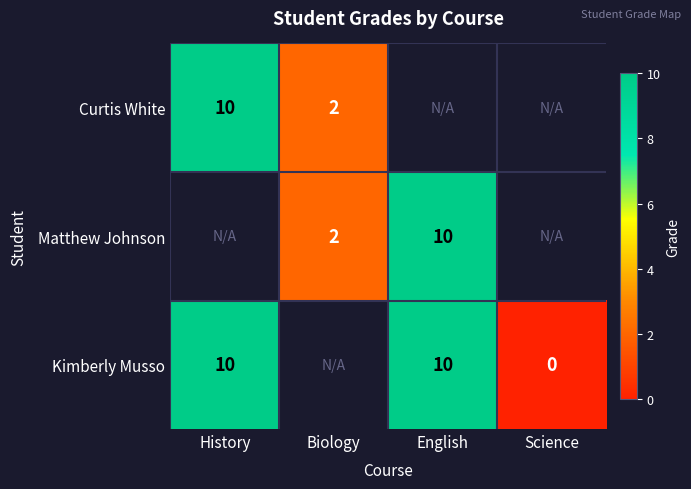

True or false: Curtis White has a value of 10 at History.

True